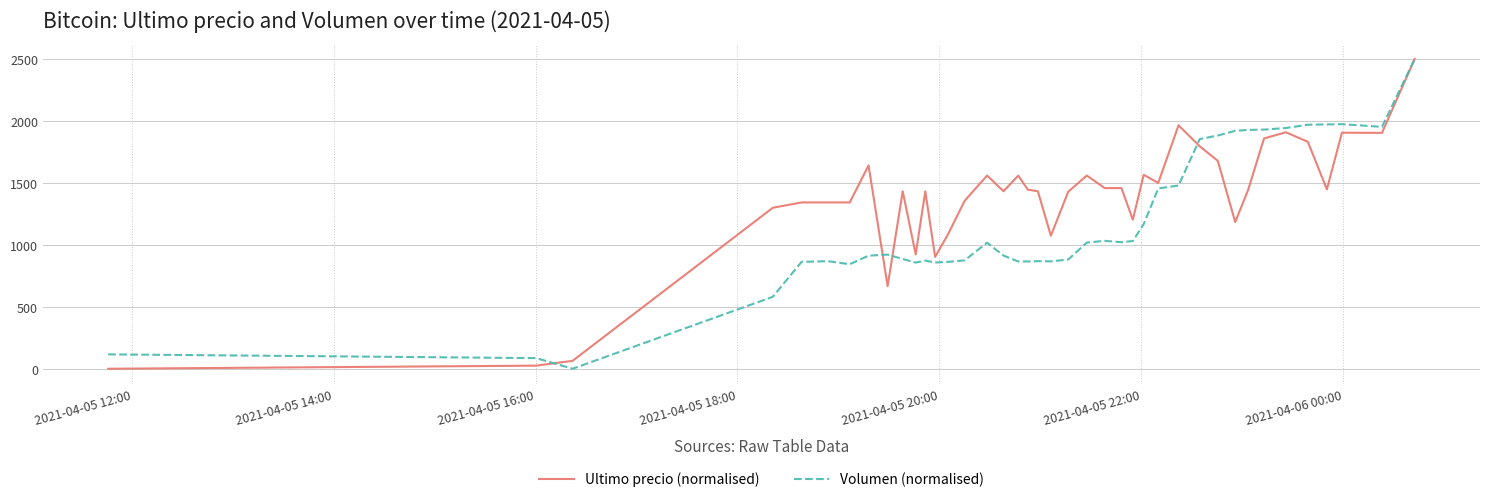

Is this an area chart (filled region under the line)?

No